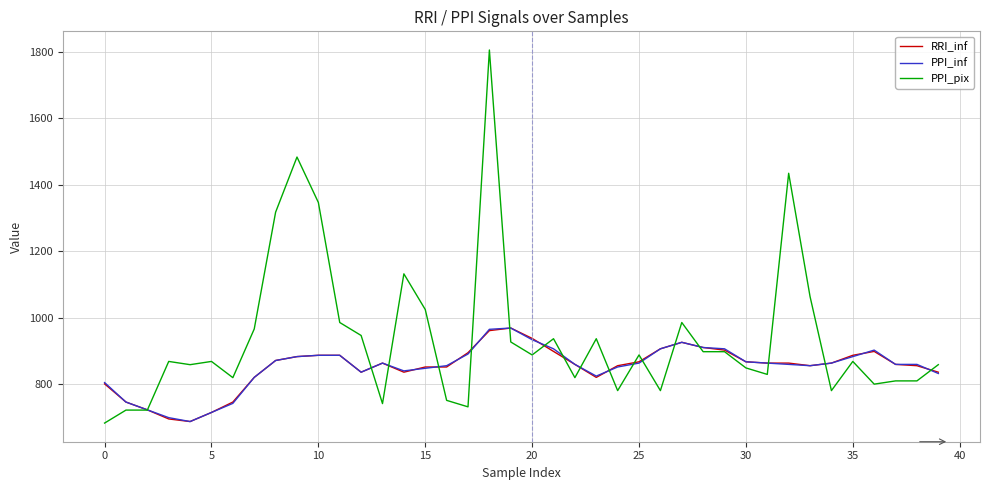

How many lines are shown in the chart?

3